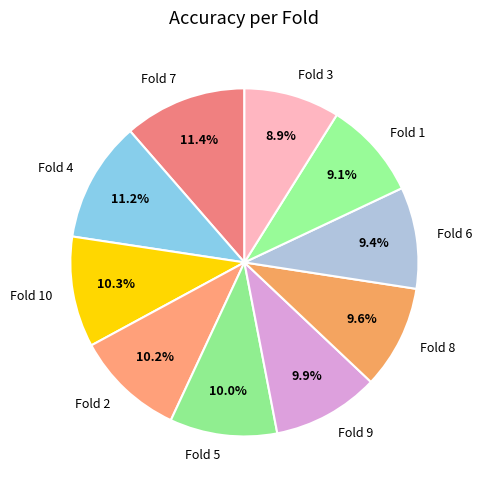

Is there a majority slice in this chart?

No